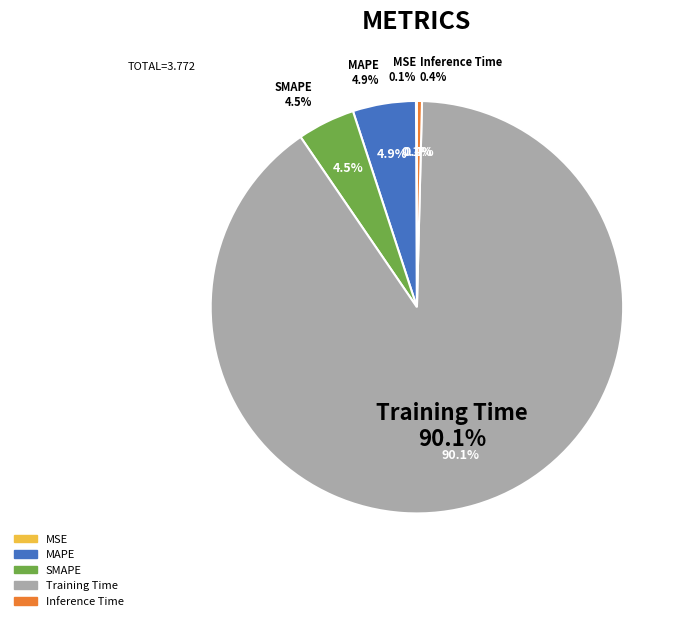

True or false: Inference Time accounts for 14% of the total.

False